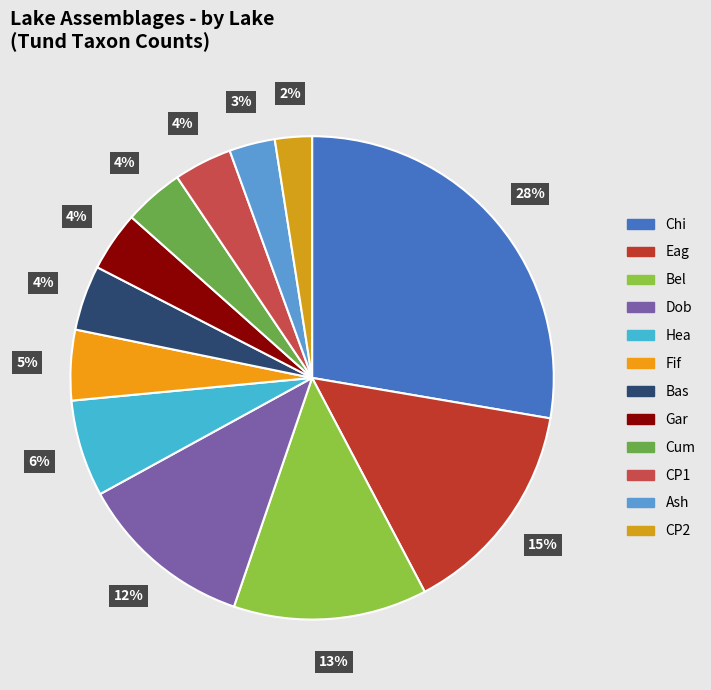

How many segments does this pie chart have?

12